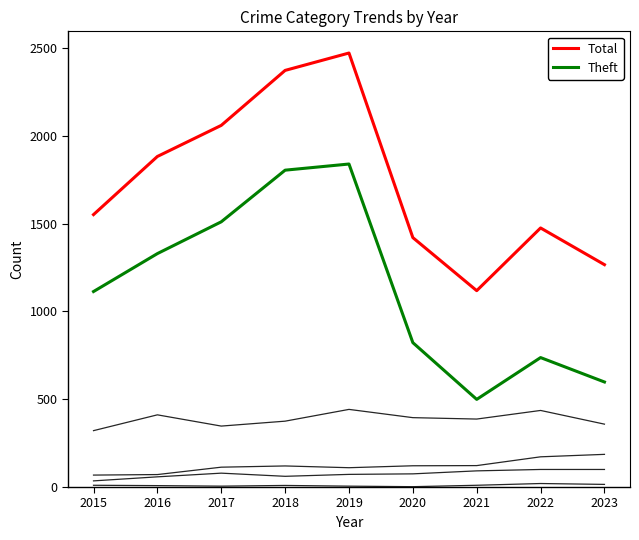

How many distinct data groups are displayed?

6